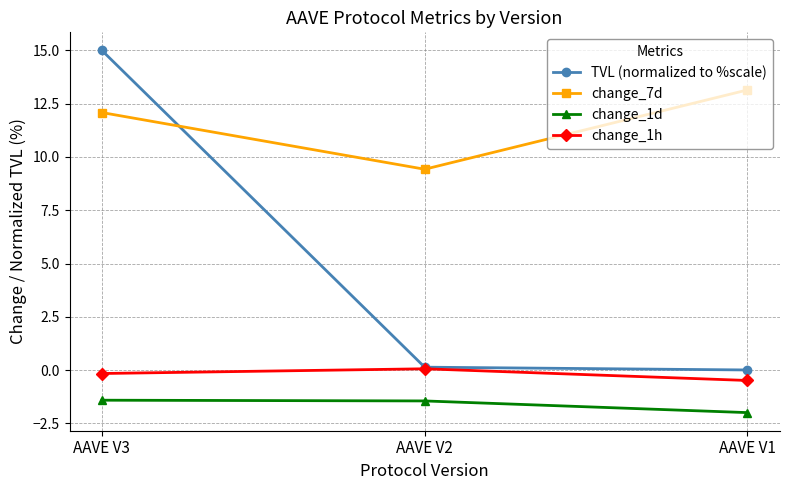

Which series has the largest range (max minus min)?

TVL (normalized to %scale)